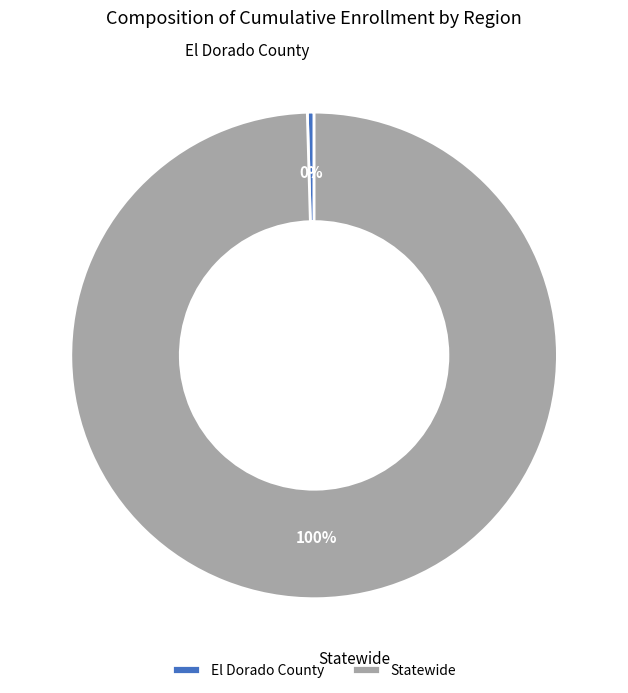

Is it true that El Dorado County is 0% of the pie?

True